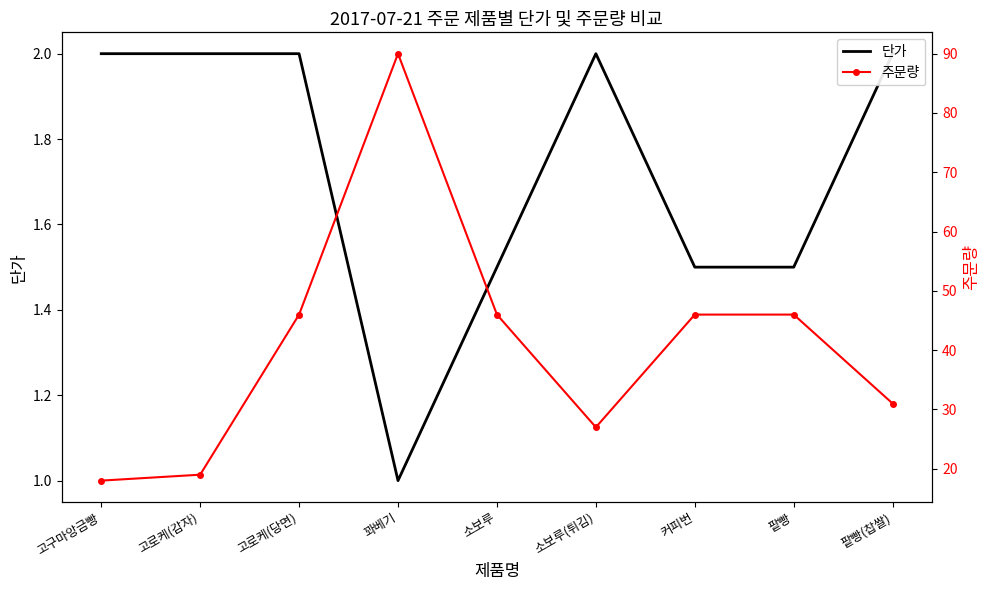

True or false: 단가 and 주문량 cross at least once.

False